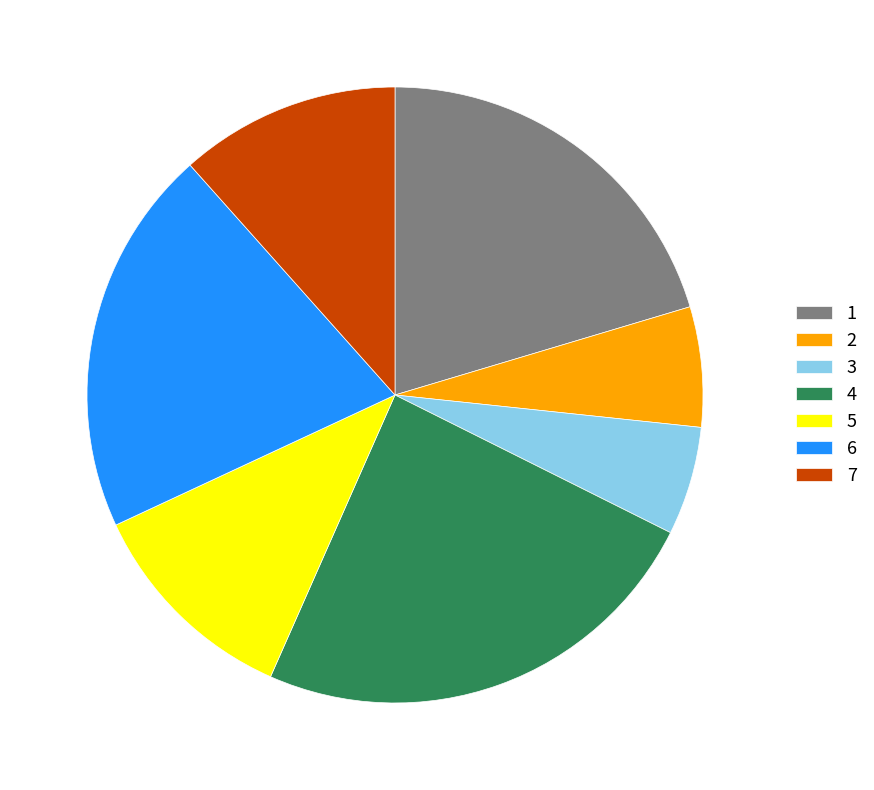

Combined, do 4 and 3 account for over 50%?

No